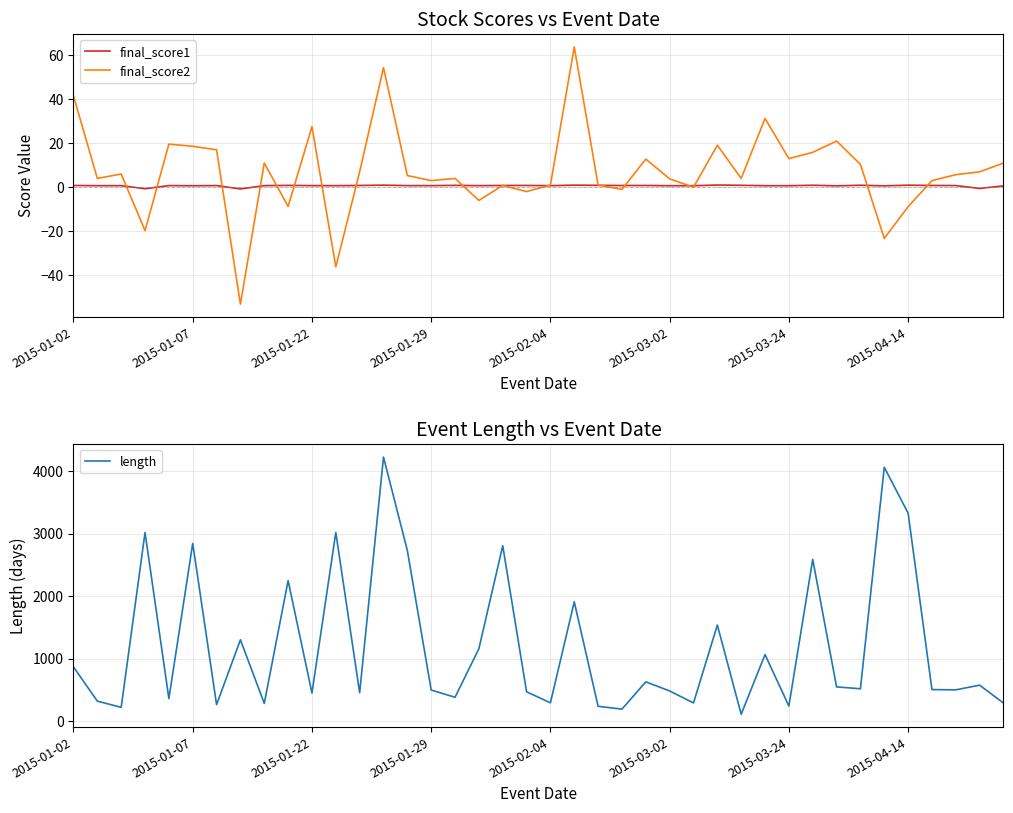

Reading left to right, extract all data points from this chart.

final_score1: 0.8	0.7	0.7	-0.7	0.7	0.7	0.7	-0.8	0.7	0.8	0.7	0.7	0.8	0.9	0.7	0.7	0.8	0.7	0.8	0.8	0.7	0.9	0.8	0.8	0.8	0.7	0.7	1.0	0.9	0.7	0.7	0.9	0.6	0.9	0.6	0.9	0.8	0.7	-0.6	0.6
final_score2: 41.5	4.0	6.0	-19.7	19.6	18.6	17.0	-53.2	11.0	-8.7	27.6	-36.2	7.0	54.4	5.3	3.0	4.0	-6.0	0.8	-2.0	1.0	63.8	1.0	-1.0	12.8	3.8	0.0	19.1	4.0	31.3	13.0	15.9	21.0	10.4	-23.3	-8.9	3.0	5.7	7.0	11.0
length: 865.0	317.0	217.0	3019.0	358.0	2844.0	261.0	1300.0	280.0	2248.0	447.0	3020.0	452.0	4228.0	2731.0	495.0	379.0	1156.0	2808.0	467.0	290.0	1908.0	234.0	189.0	626.0	480.0	288.0	1536.0	107.0	1063.0	238.0	2588.0	545.0	515.0	4065.0	3330.0	502.0	498.0	573.0	286.0